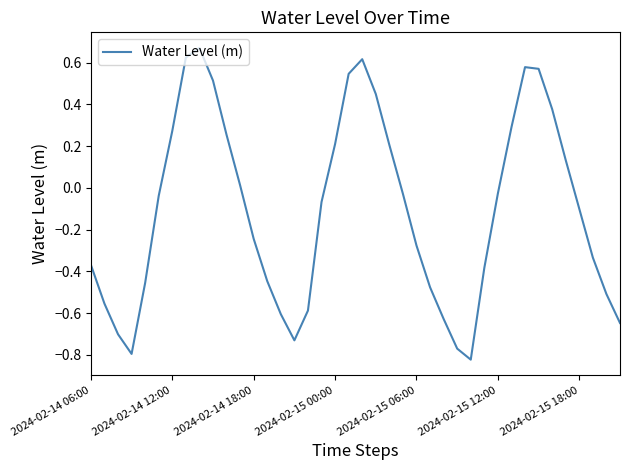

How many interior local valleys (lower than both neighbors) does the data have?

3